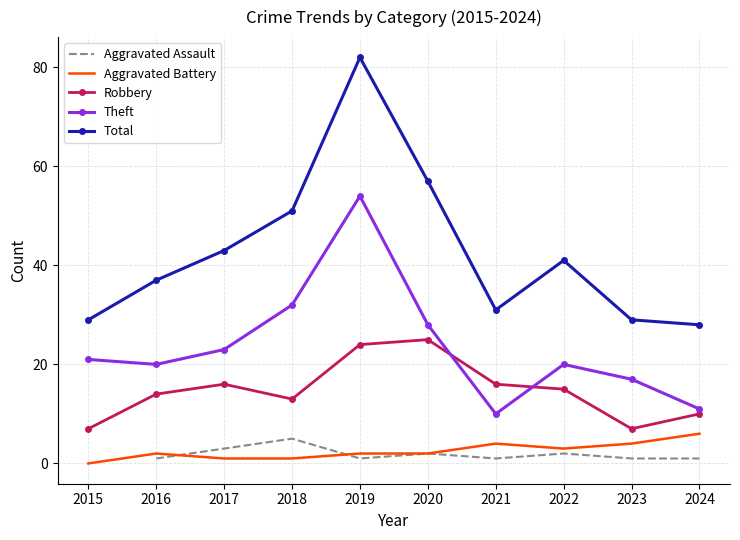

What is the total value across all series at 2022?

81.0